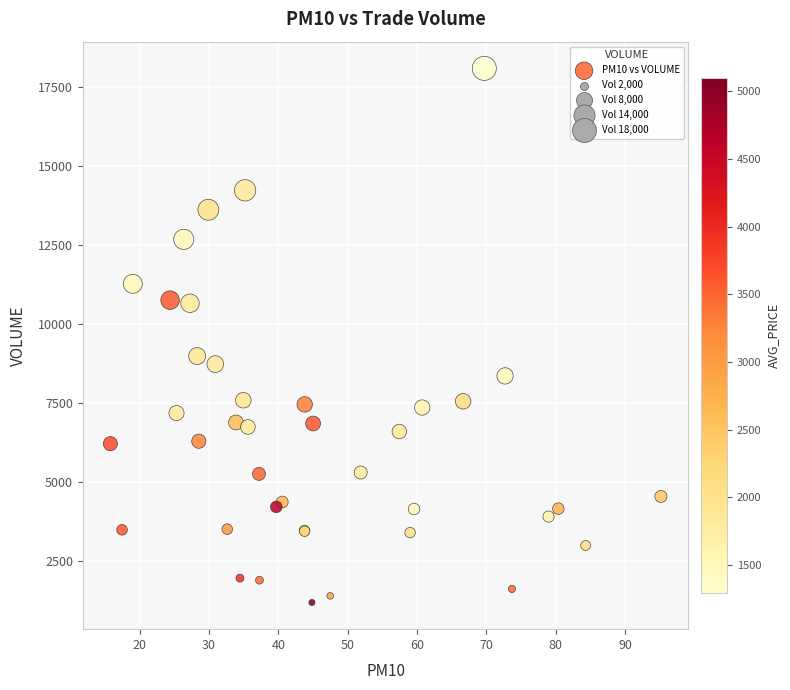

What Y value in the scatter plot is closest to 9641?

8987